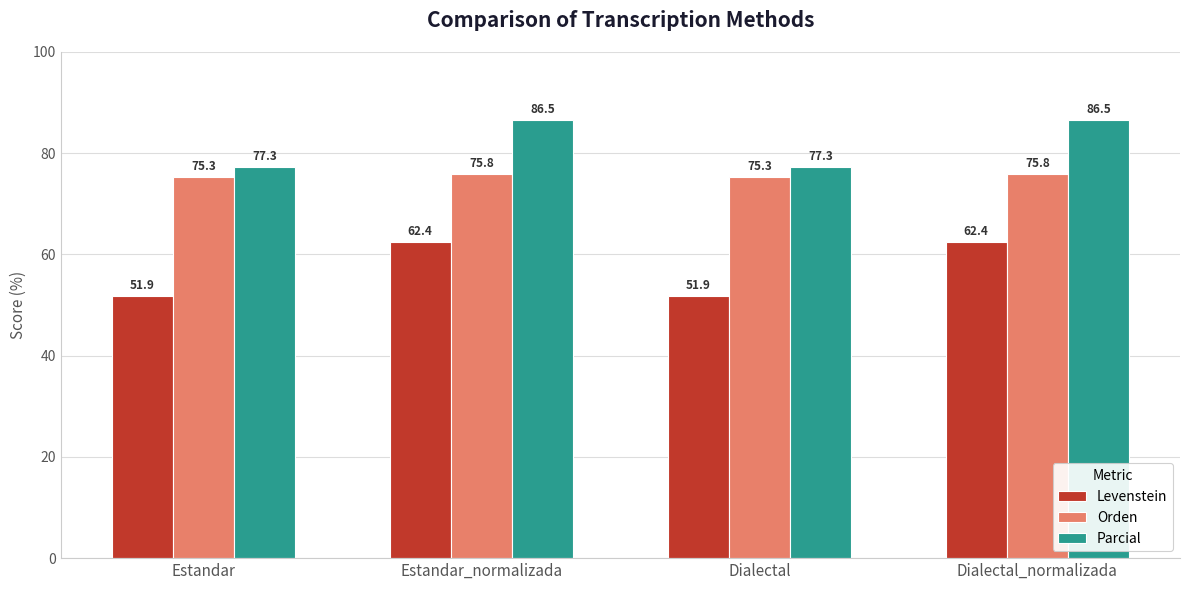

What is the label of the 1st bar from the right?

Dialectal_normalizada